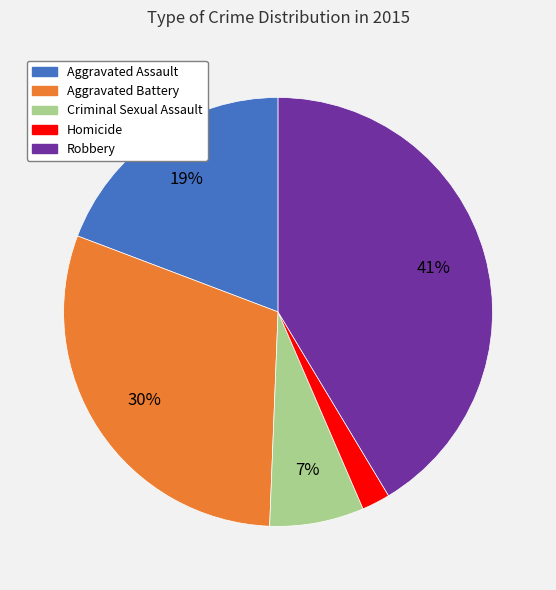

To the nearest percent, what portion does Criminal Sexual Assault represent?

7%